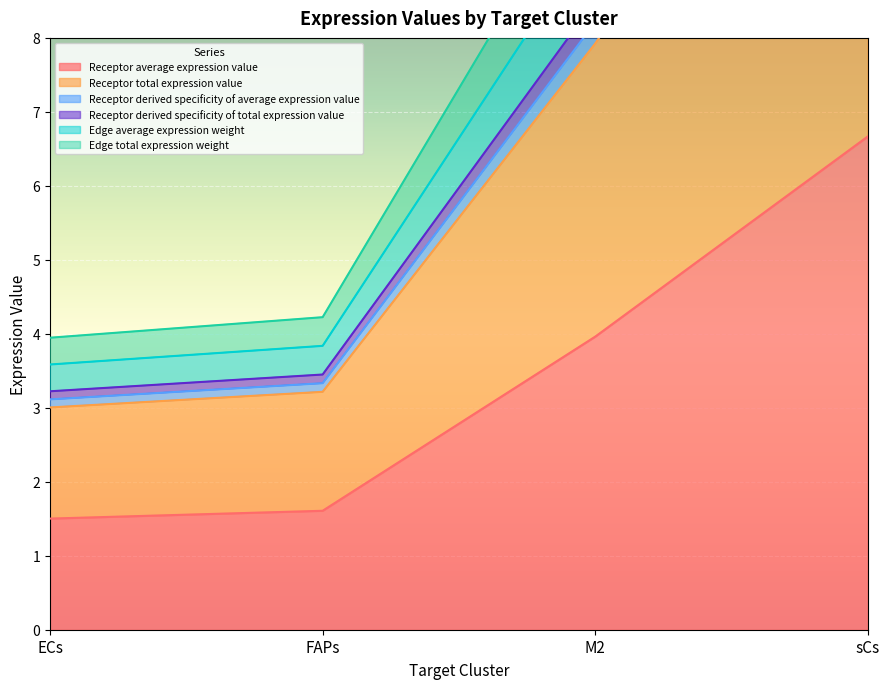

Is the value of Edge total expression weight at ECs greater than the value of Receptor derived specificity of average expression value at ECs?

Yes